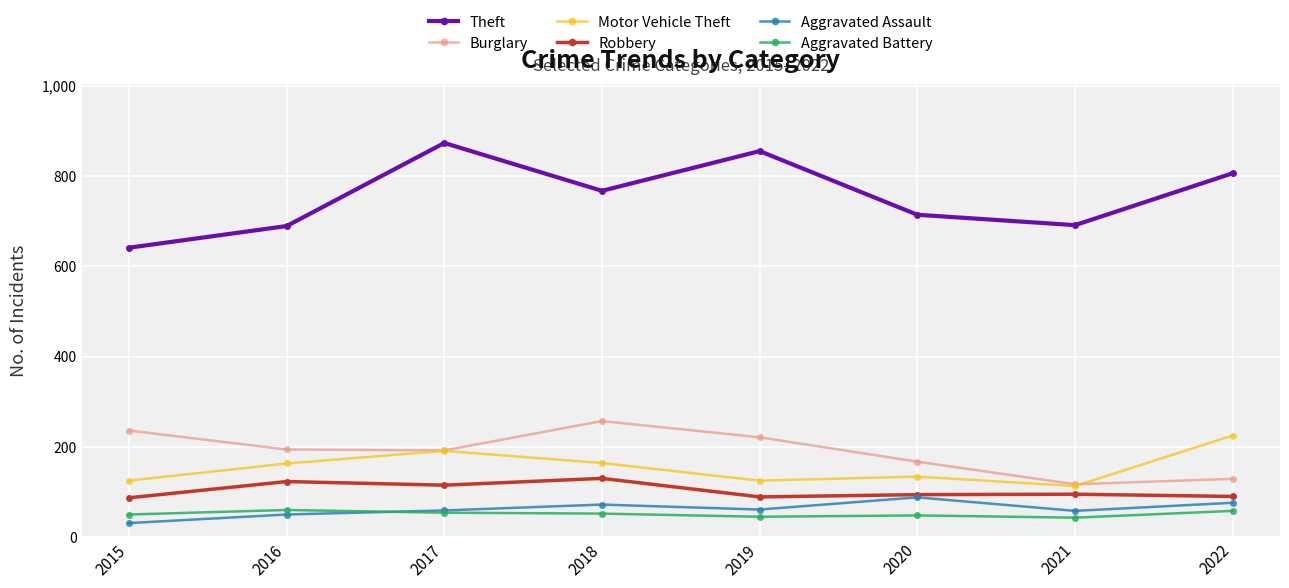

True or false: Robbery and Burglary intersect in this chart.

False